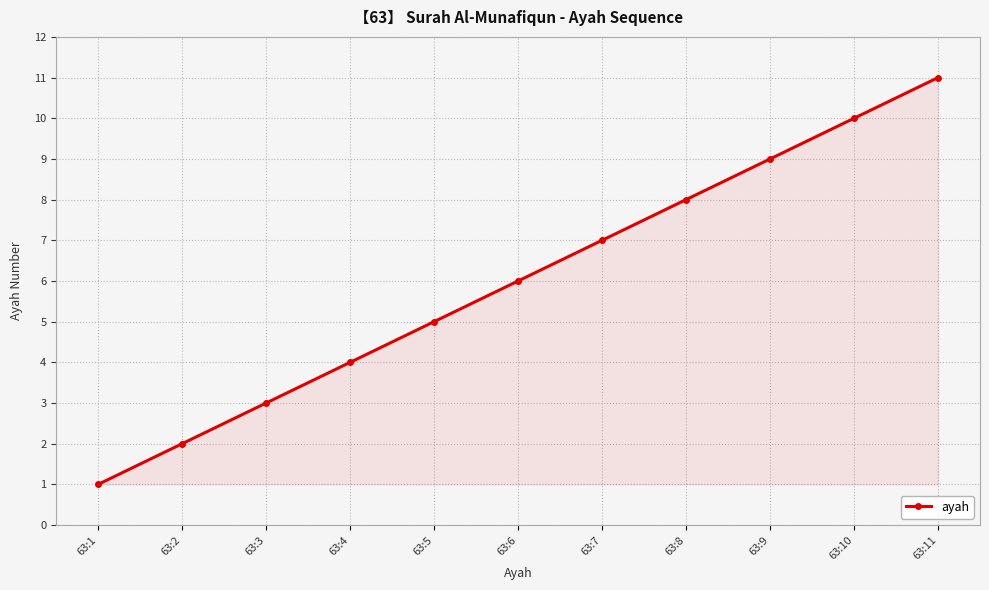

What is the greatest value displayed?

11